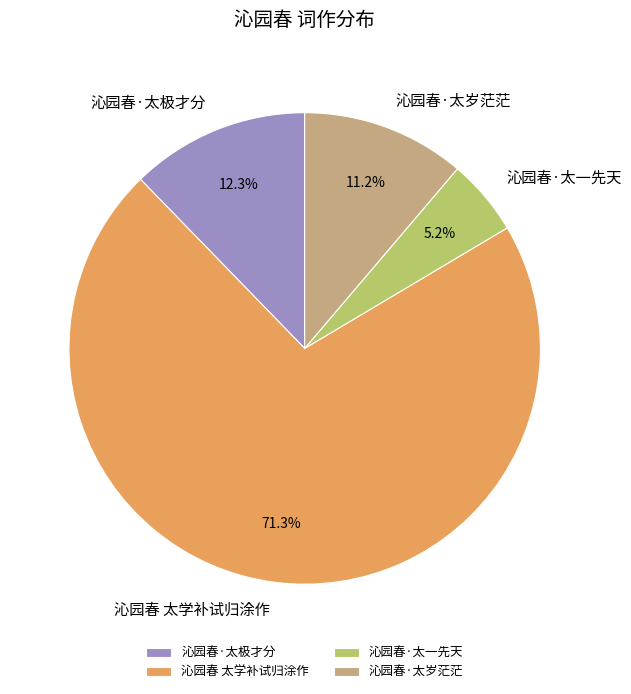

Is it true that 沁园春 太学补试归涂作 is 61% of the pie?

False